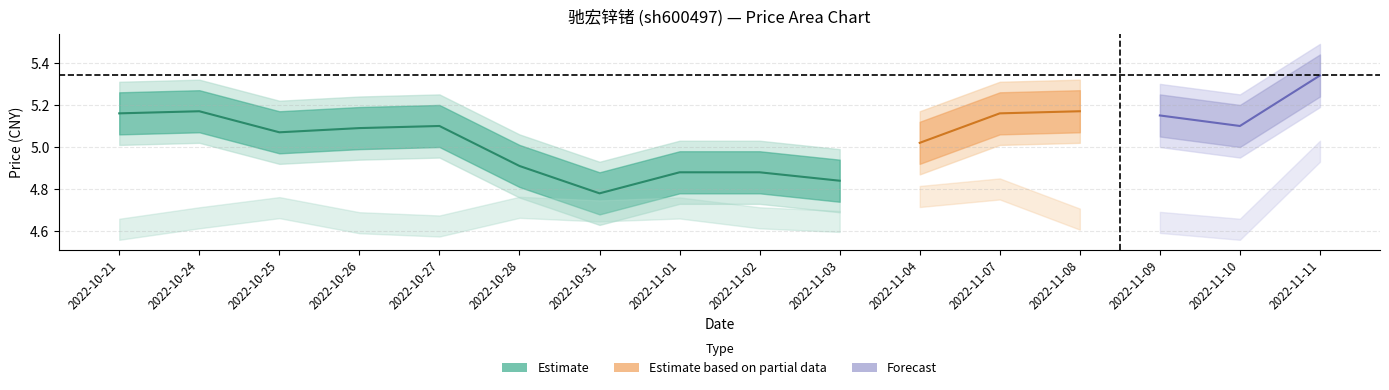

What is the sum of all price values?

80.8